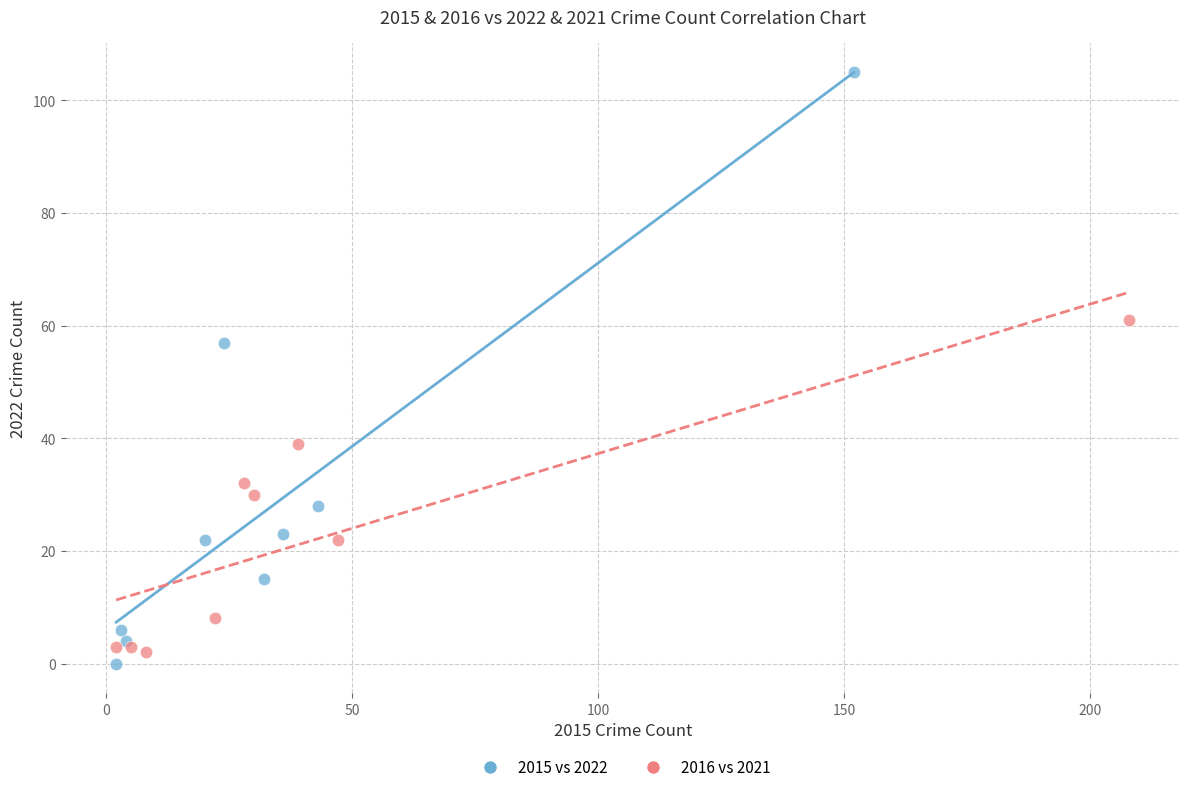

What are all the series names shown in the legend?

2015 vs 2022, 2016 vs 2021